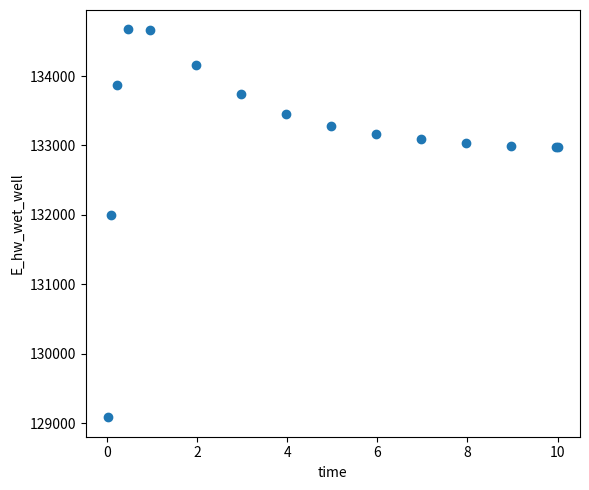

What Y value in the scatter plot is closest to 131878?

132000.3